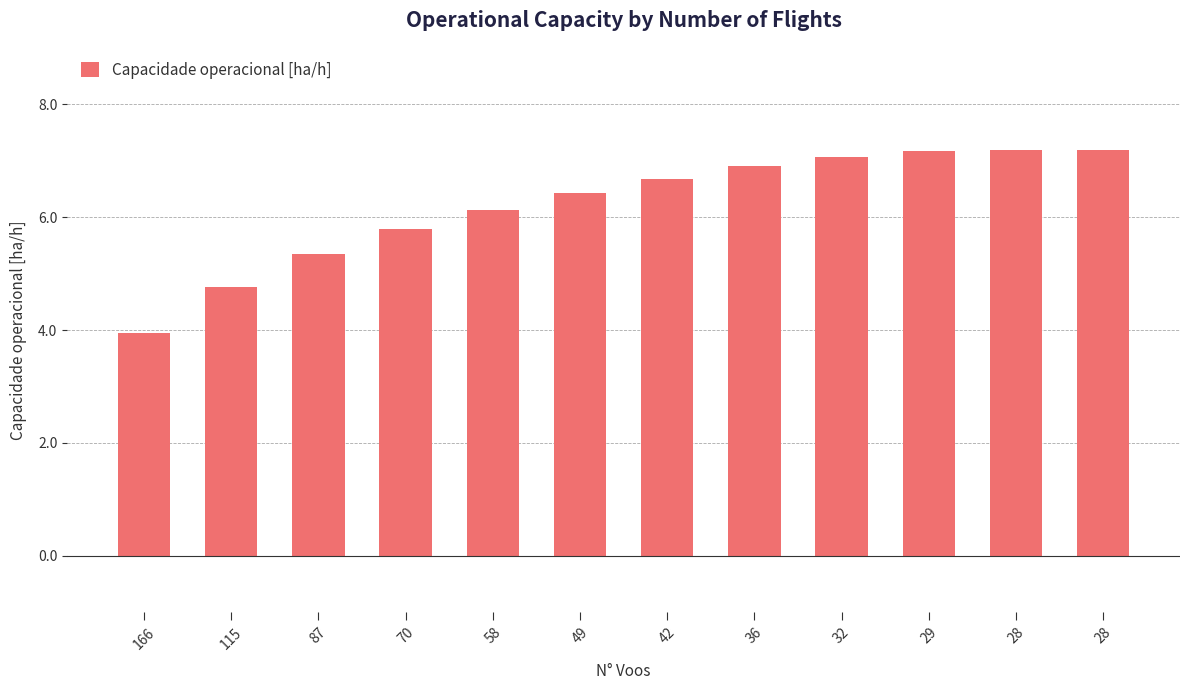

What is the average value?

6.2